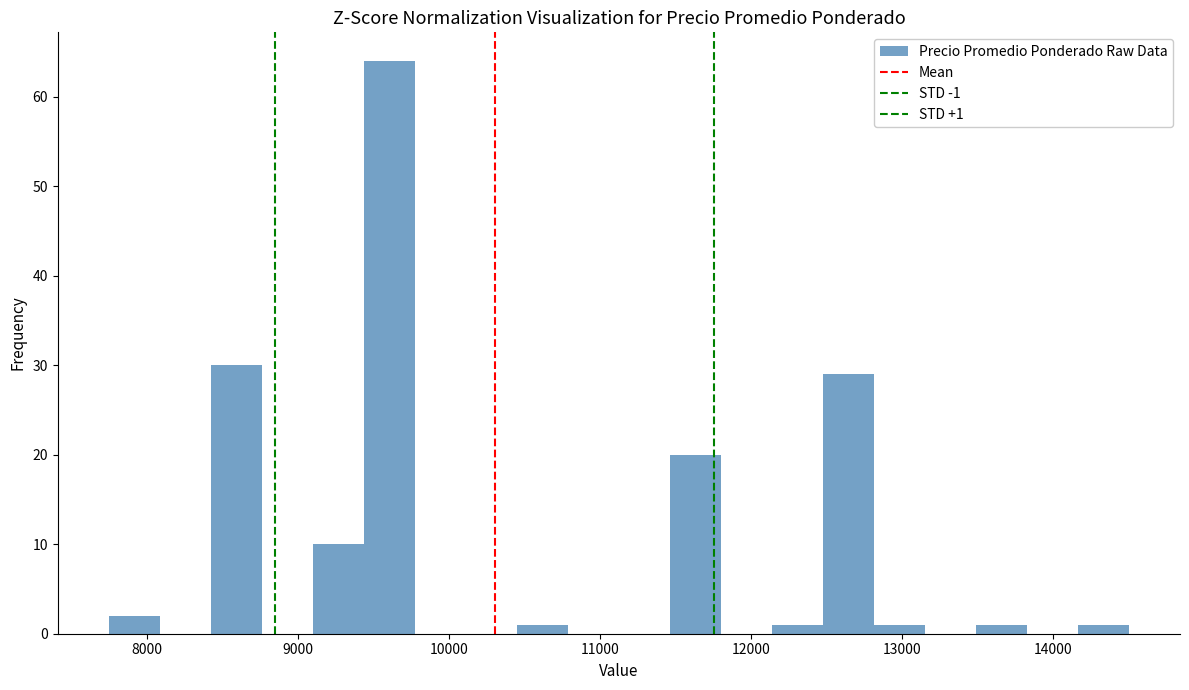

Around what value on the x-axis is the tallest bar? Give the approximate position of its centre, as read against the axis.

9600